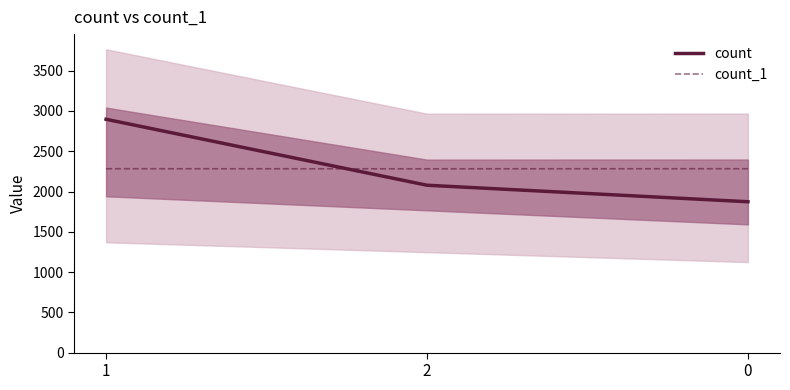

Reading left to right, transcribe all the data shown in this chart.

count: 1=2897	2=2078	0=1873
count_1: 1=2283	2=2282	0=2283